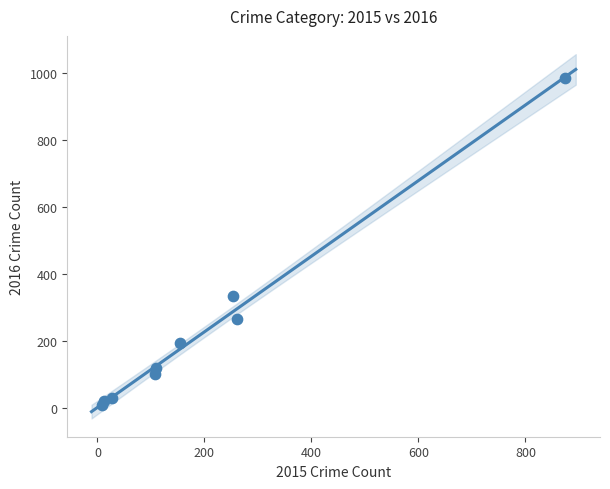

What is the range of Y values (max minus min)?

977